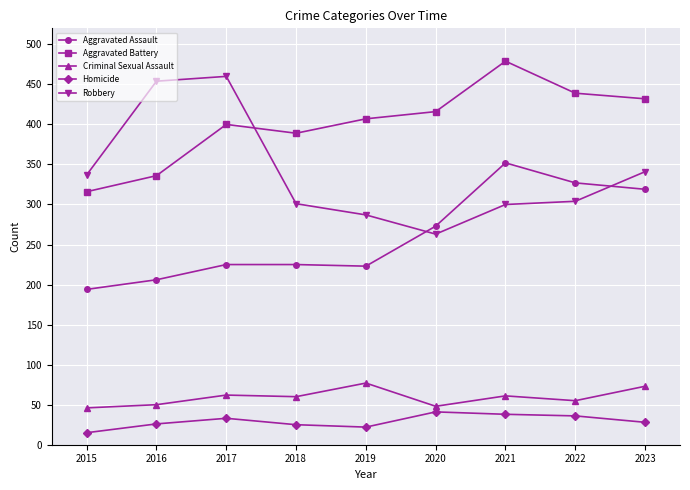

Where is Robbery nearest to the value 361?

2023